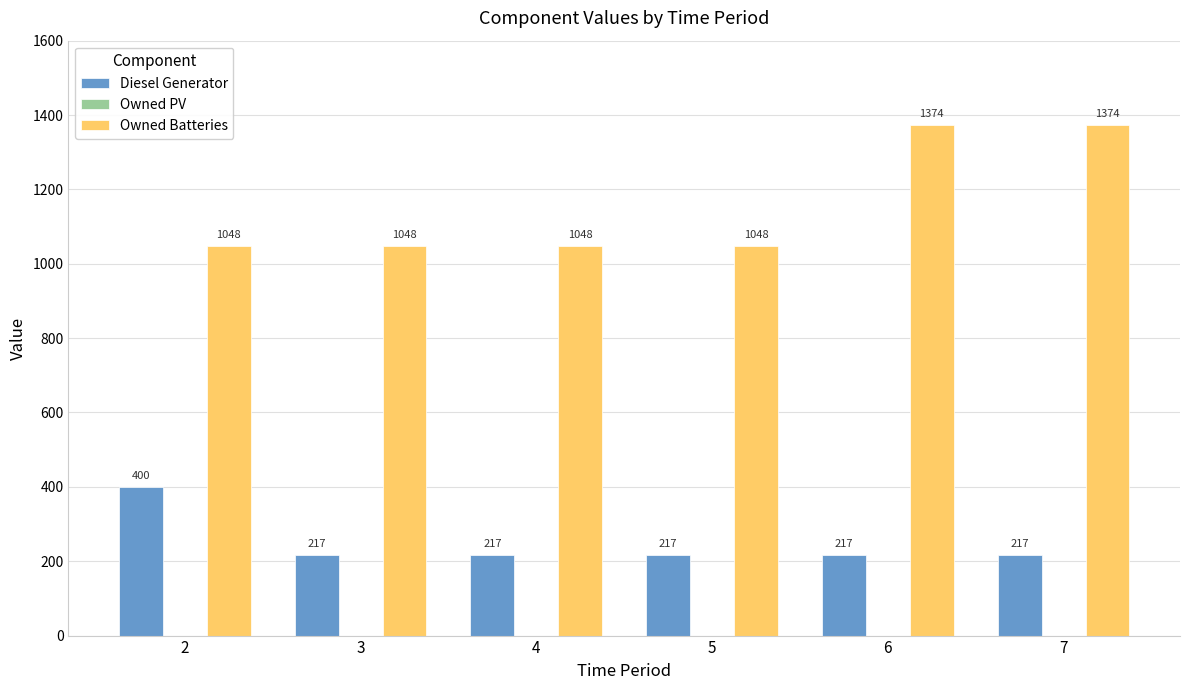

Count the Owned Batteries values in the range 1048 to 1374.

6